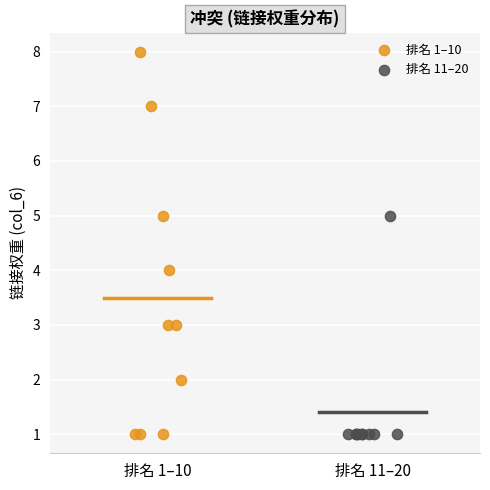

Which series has the widest spread of Y values?

排名 1–10